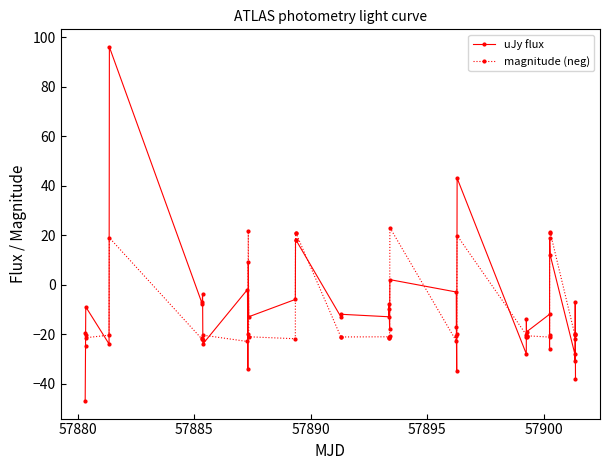

Rank the series by their maximum value, from highest to lowest.

uJy flux, magnitude (neg)